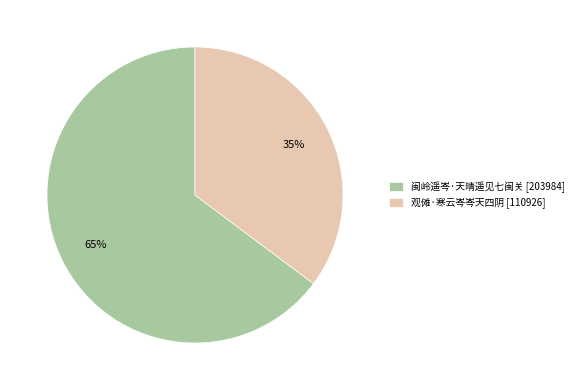

To the nearest percent, what is the combined percentage of 观傩·寒云岑岑天四阴 and 闽岭遥岑·天晴遥见七闽关?

100%